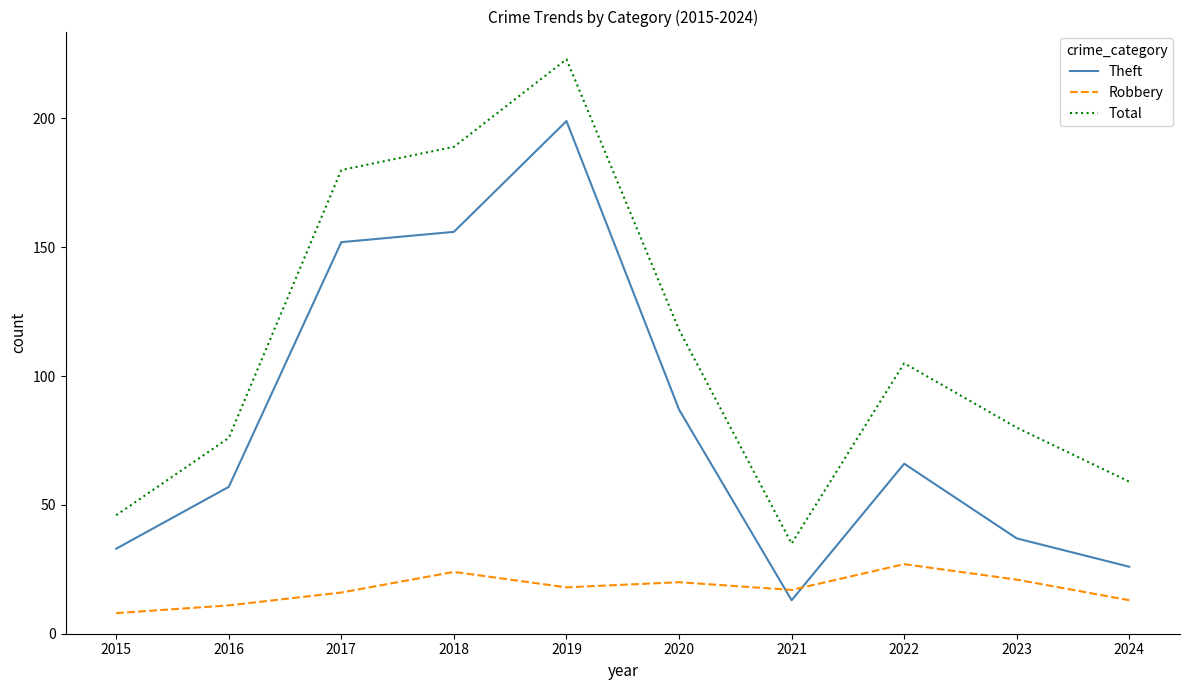

Reading left to right, transcribe all the data shown in this chart.

Theft: 2015=33	2016=57	2017=152	2018=156	2019=199	2020=87	2021=13	2022=66	2023=37	2024=26
Robbery: 2015=8	2016=11	2017=16	2018=24	2019=18	2020=20	2021=17	2022=27	2023=21	2024=13
Total: 2015=46	2016=76	2017=180	2018=189	2019=223	2020=118	2021=35	2022=105	2023=80	2024=59